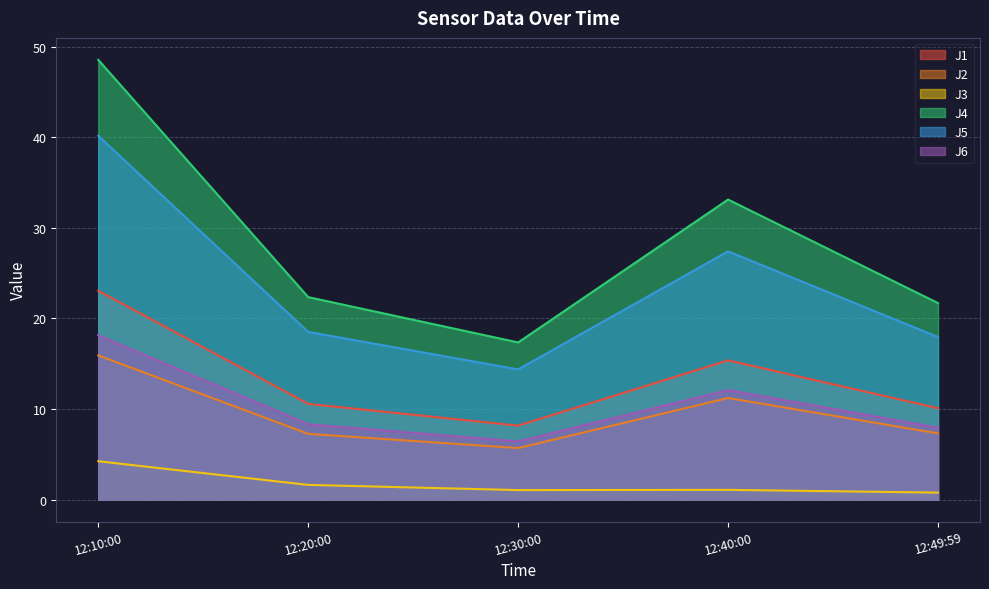

At which category is the sum across all series the highest?

12:10:00